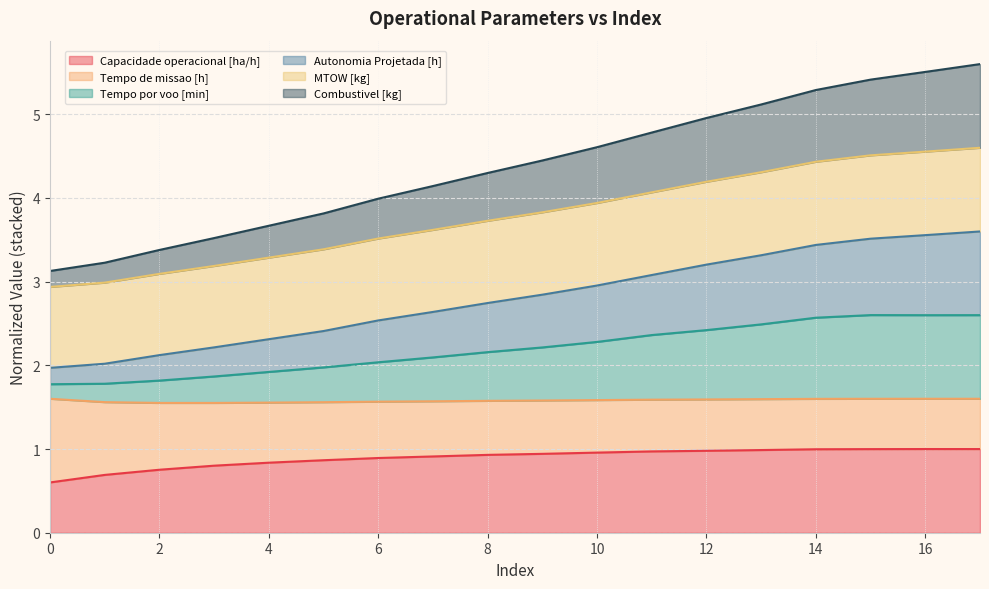

How many lines are shown in the chart?

6